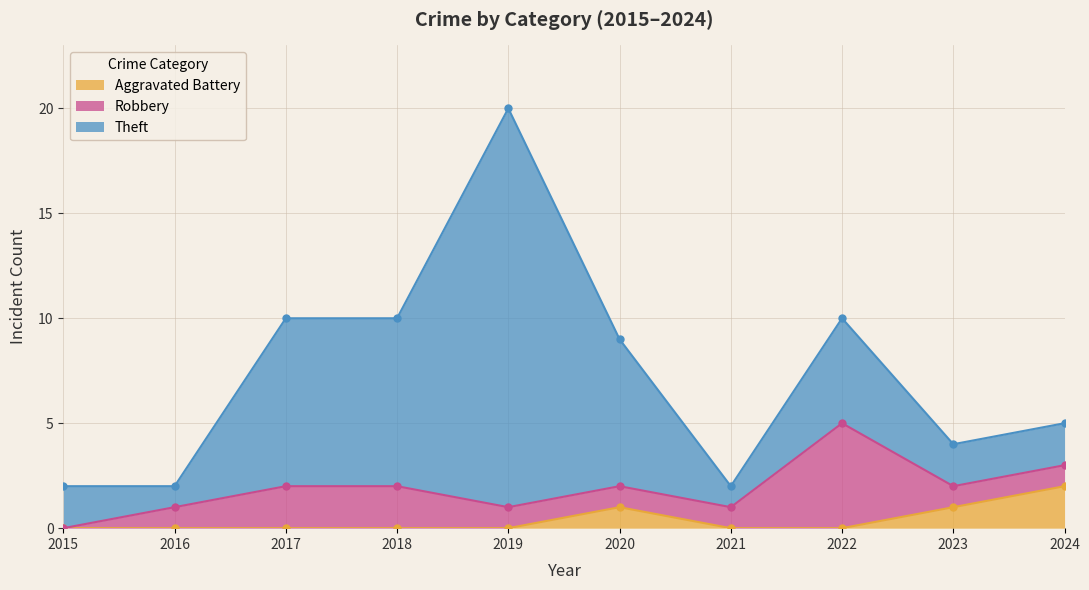

How many values in Aggravated Battery are above zero?

3